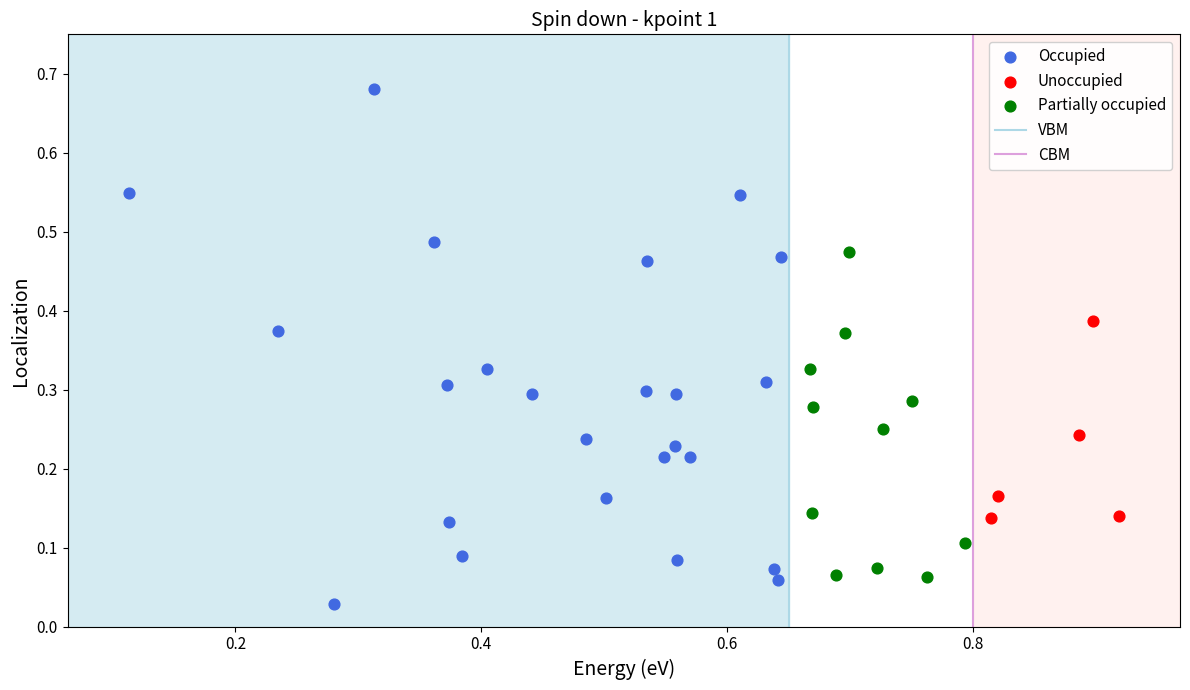

Which series has the largest Y range (max minus min)?

Occupied